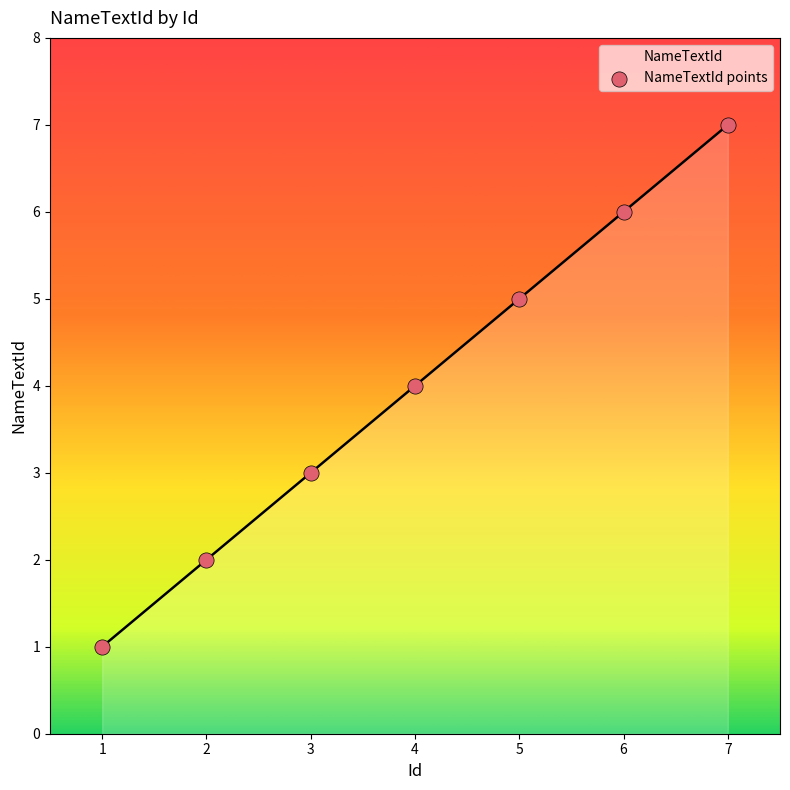

Between 7 and 1, which is larger?

7